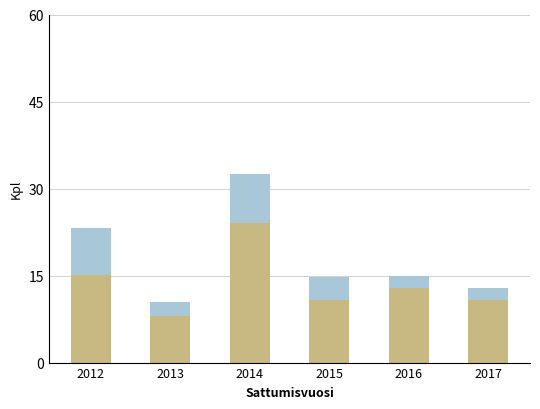

How many bars are there in total?

6